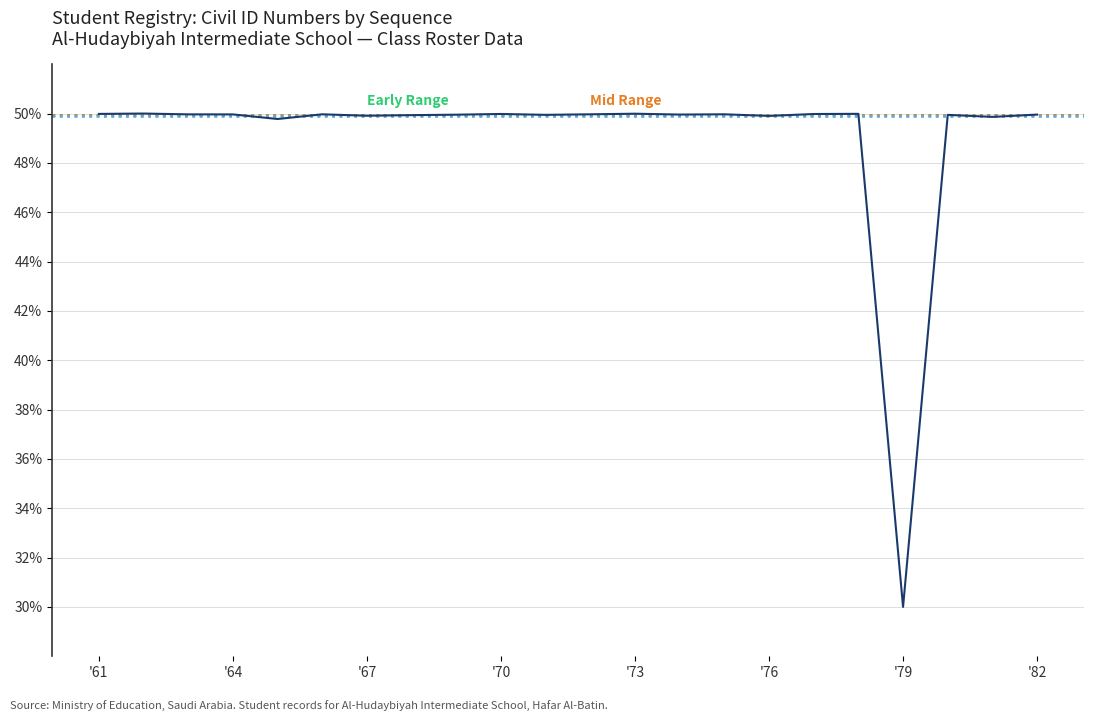

Is this an area chart (filled region under the line)?

No